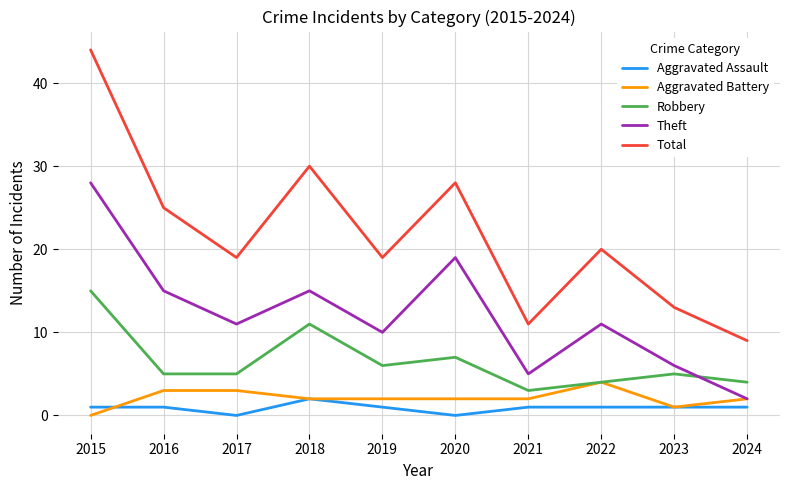

At which category is the sum across all series the highest?

2015